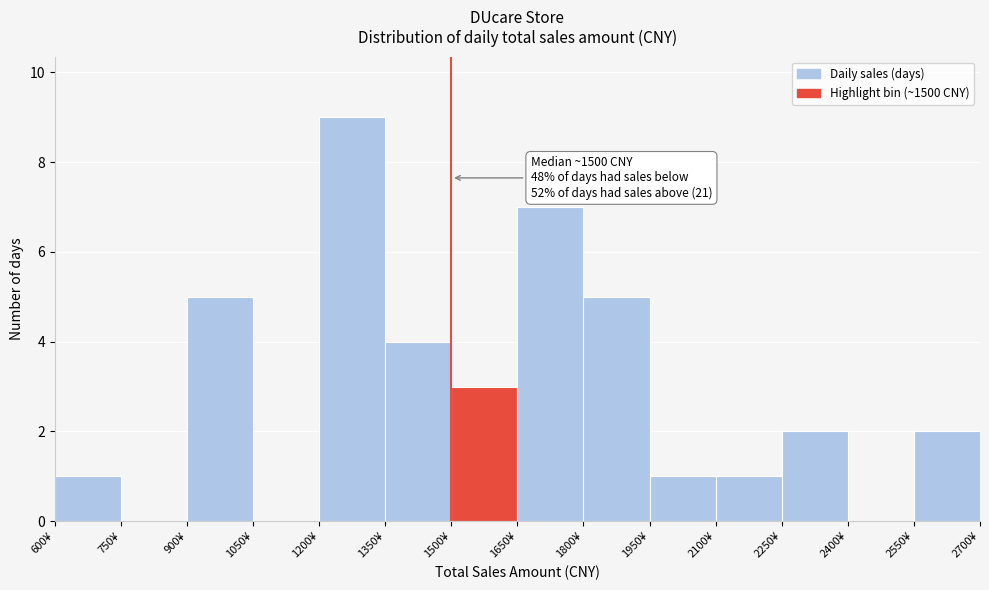

Which range on the x-axis has the tallest bar?

1200 to 1350